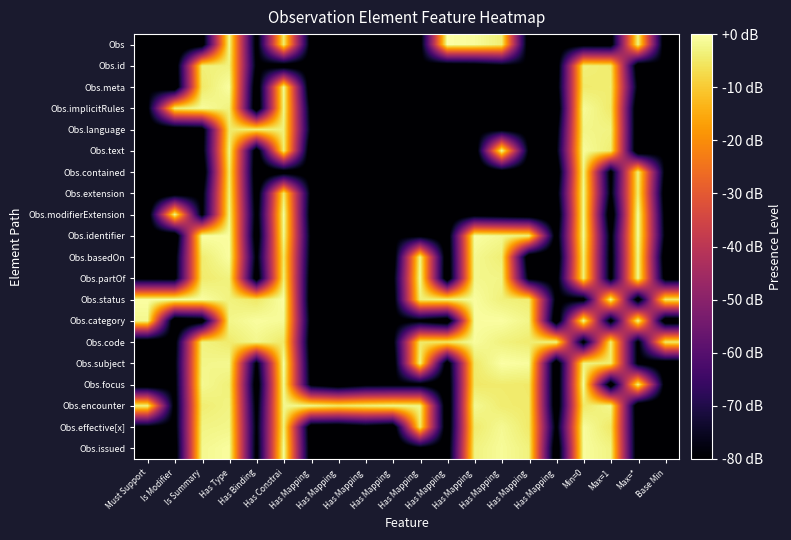

Rank the series by their maximum value, from lowest to highest.

Obs.id, Obs.contained, Obs.language, Obs.encounter, Obs.extension, Obs.partOf, Obs.text, Obs.code, Obs.implicitRules, Obs.effective[x], Obs.focus, Obs.issued, Obs.basedOn, Obs.meta, Obs.category, Obs.identifier, Obs.modifierExtension, Obs.status, Obs, Obs.subject